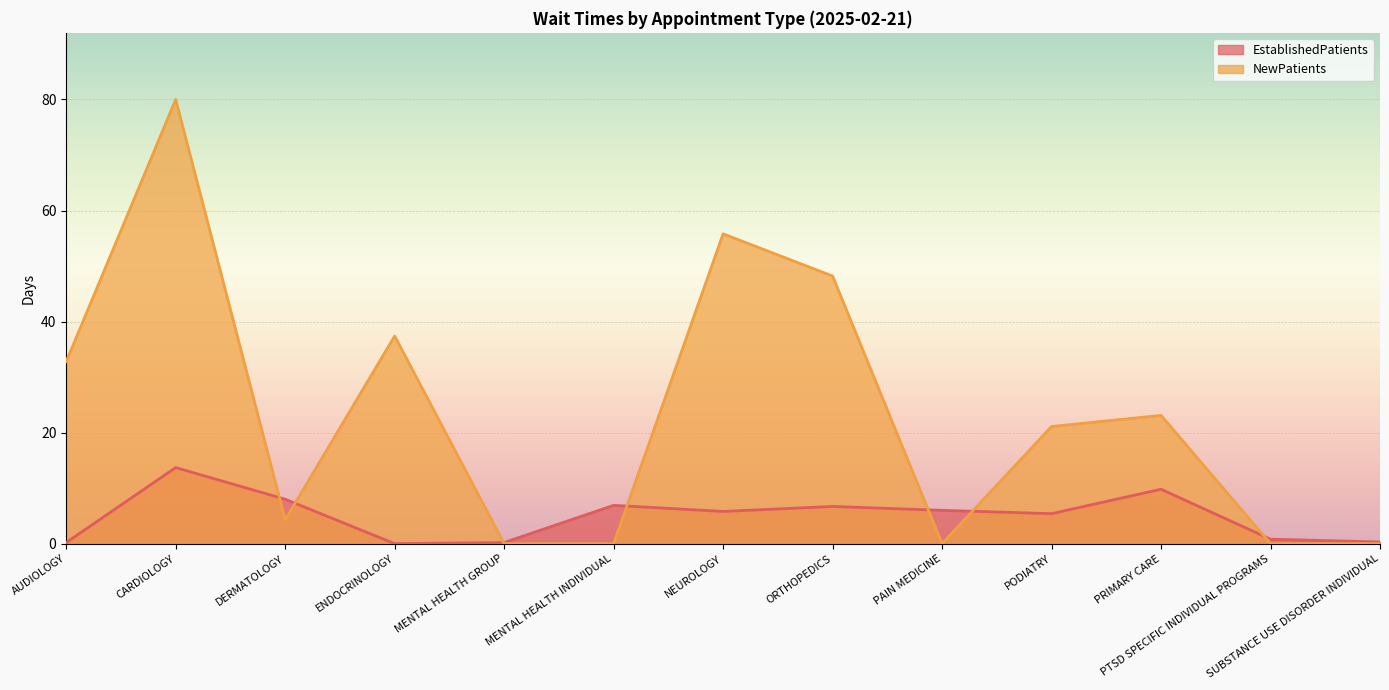

At DERMATOLOGY, list the series in order from largest to smallest.

EstablishedPatients, NewPatients